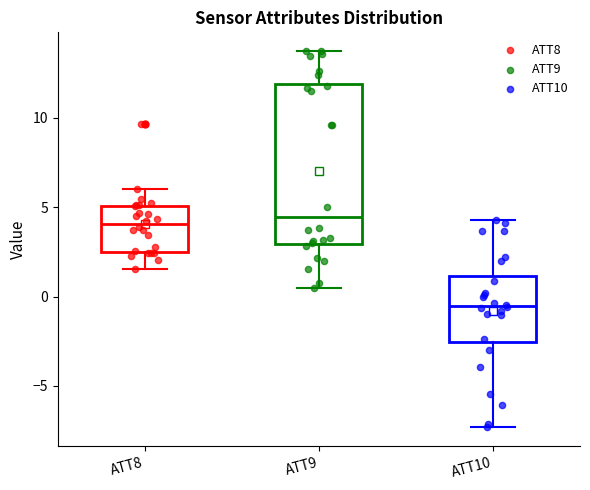

Which box is the tallest, from its lower edge to its upper edge?

ATT9